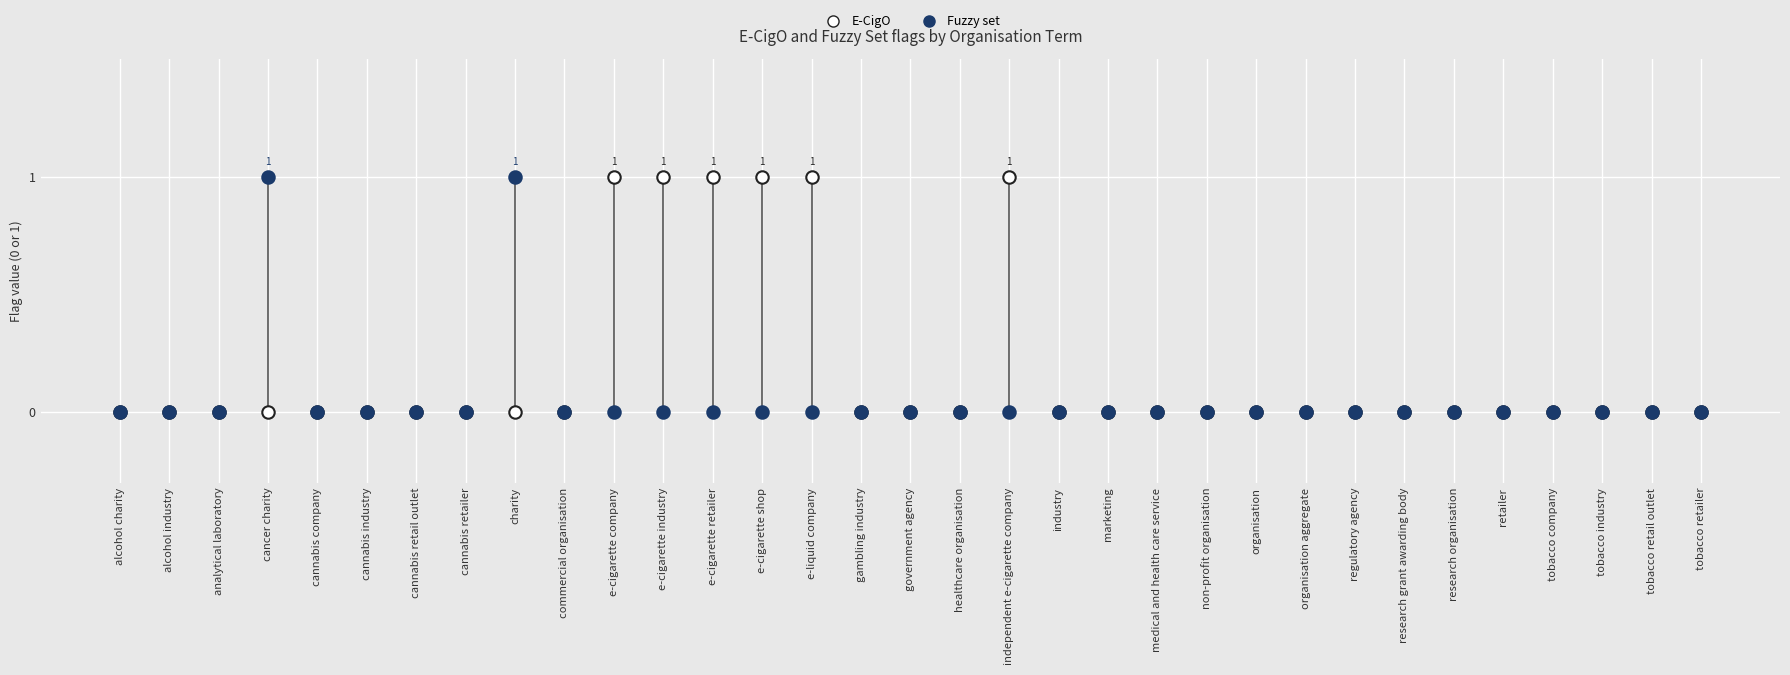

Which series contains the lowest Y value?

E-CigO